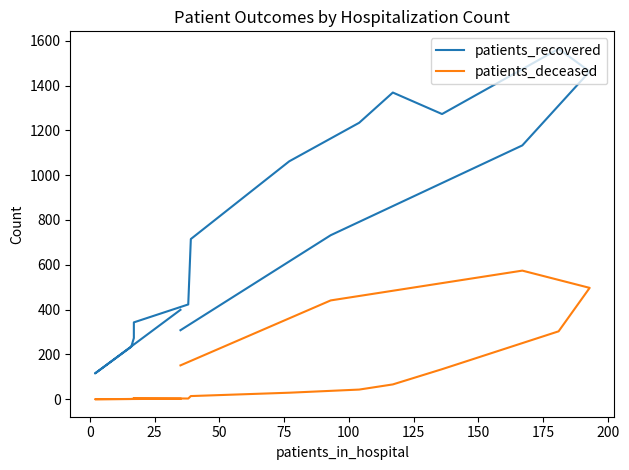

What is the average value of the patients_recovered series?

790